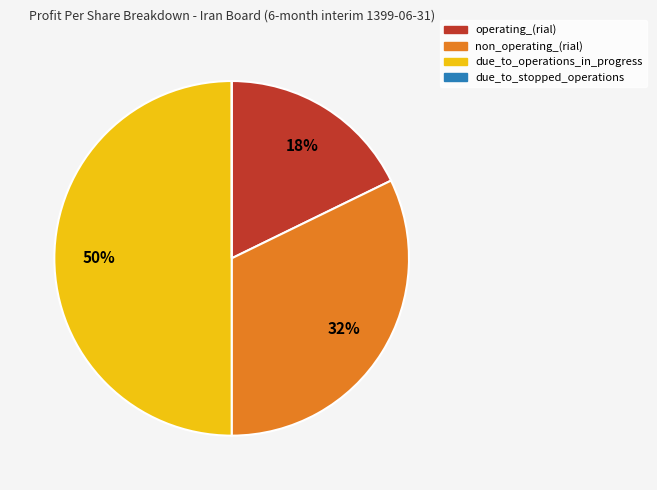

Does non_operating_(rial) represent more than half of the total?

No